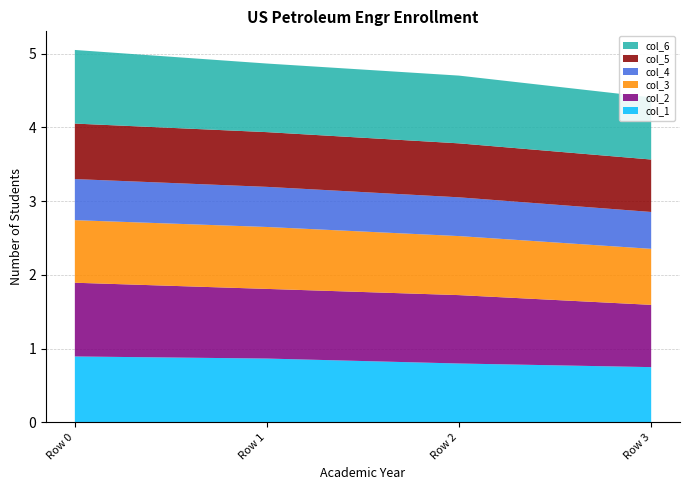

Reading left to right, extract all data points from this chart.

col_1: Row 0=0.9	Row 1=0.9	Row 2=0.8	Row 3=0.7
col_2: Row 0=1.0	Row 1=0.9	Row 2=0.9	Row 3=0.8
col_3: Row 0=0.8	Row 1=0.8	Row 2=0.8	Row 3=0.8
col_4: Row 0=0.6	Row 1=0.5	Row 2=0.5	Row 3=0.5
col_5: Row 0=0.8	Row 1=0.7	Row 2=0.7	Row 3=0.7
col_6: Row 0=1.0	Row 1=0.9	Row 2=0.9	Row 3=0.8